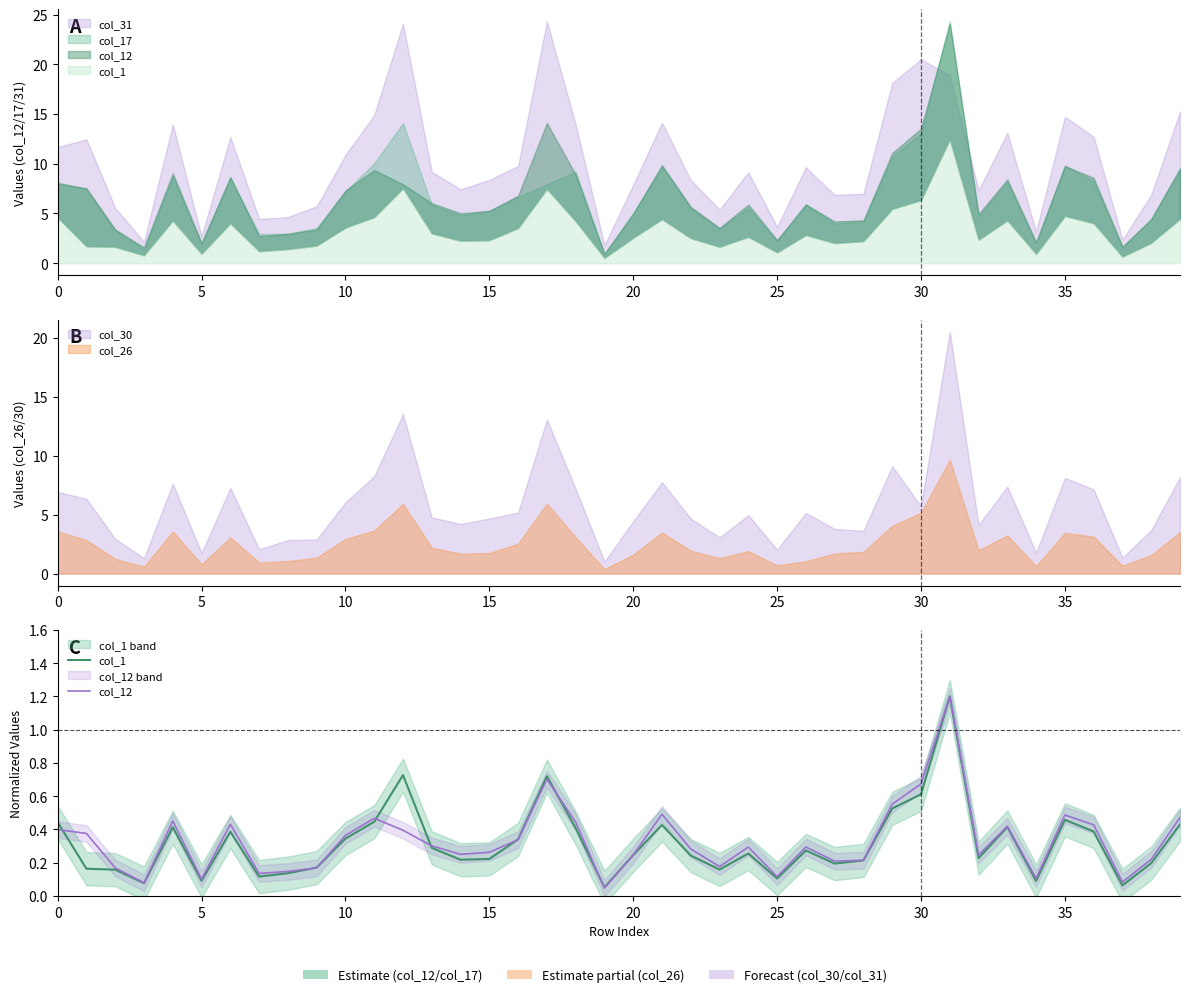

What is the label of the 19th point from the right?

21